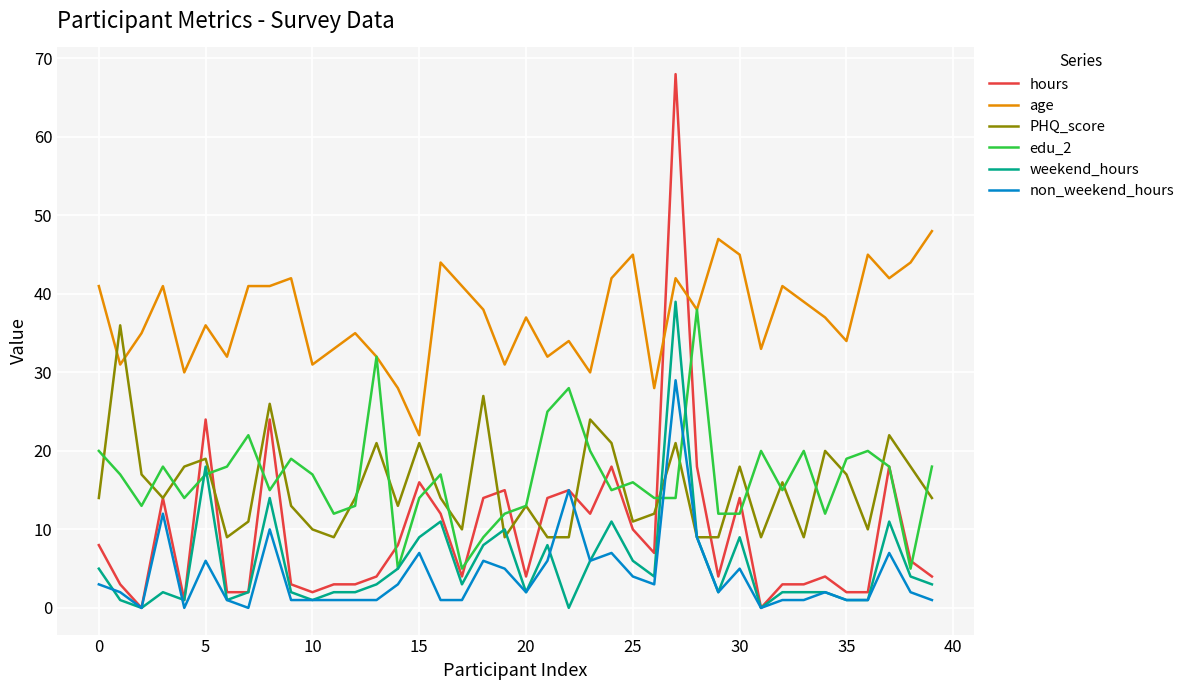

After their last crossing, which series has the higher values: age or hours?

age